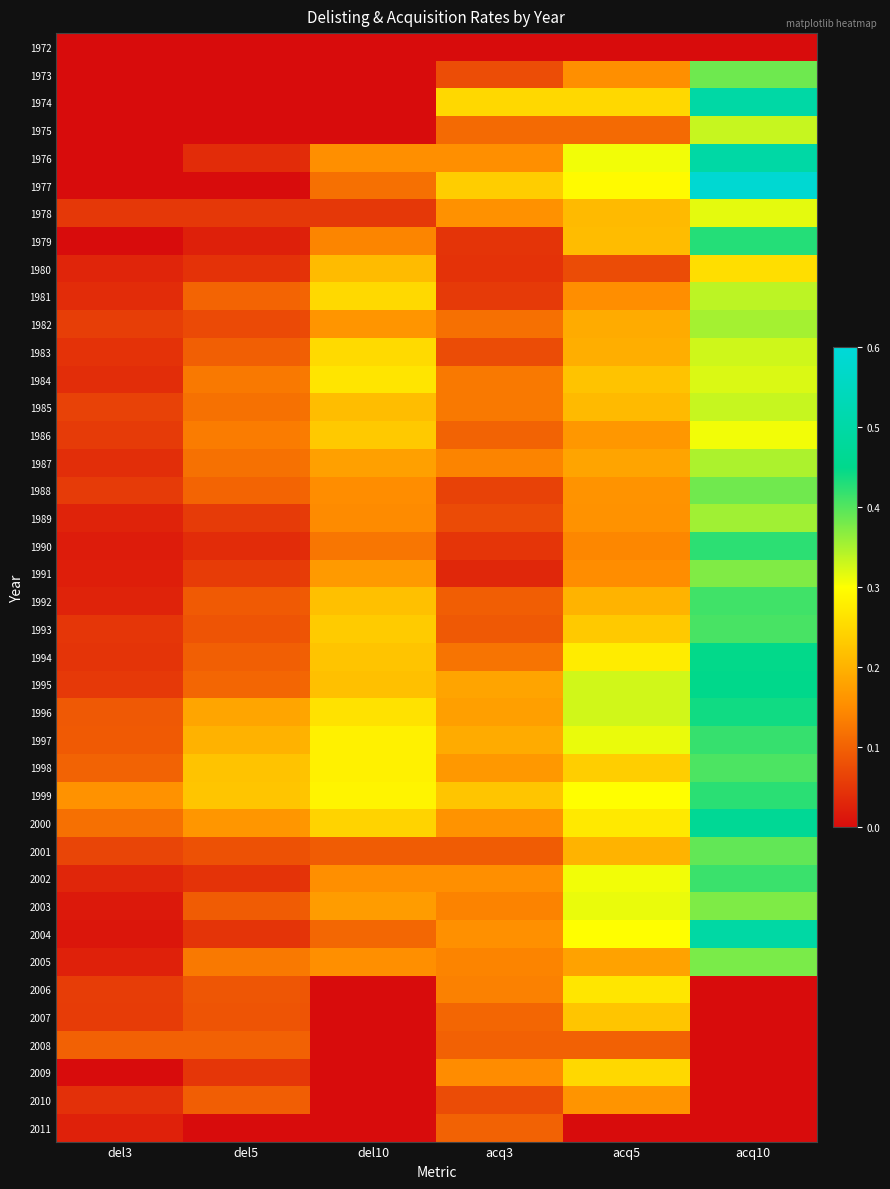

Reading left to right, extract all data points from this chart.

1972: del3=0.0	del5=0.0	del10=0.0	acq3=0.0	acq5=0.0	acq10=0.0
1973: del3=0.0	del5=0.0	del10=0.0	acq3=0.1	acq5=0.2	acq10=0.4
1974: del3=0.0	del5=0.0	del10=0.0	acq3=0.2	acq5=0.2	acq10=0.5
1975: del3=0.0	del5=0.0	del10=0.0	acq3=0.1	acq5=0.1	acq10=0.3
1976: del3=0.0	del5=0.0	del10=0.2	acq3=0.2	acq5=0.3	acq10=0.5
1977: del3=0.0	del5=0.0	del10=0.1	acq3=0.2	acq5=0.3	acq10=0.6
1978: del3=0.1	del5=0.1	del10=0.1	acq3=0.2	acq5=0.2	acq10=0.3
1979: del3=0.0	del5=0.0	del10=0.1	acq3=0.0	acq5=0.2	acq10=0.4
1980: del3=0.0	del5=0.0	del10=0.2	acq3=0.0	acq5=0.1	acq10=0.3
1981: del3=0.0	del5=0.1	del10=0.3	acq3=0.1	acq5=0.2	acq10=0.3
1982: del3=0.1	del5=0.1	del10=0.2	acq3=0.1	acq5=0.2	acq10=0.4
1983: del3=0.0	del5=0.1	del10=0.3	acq3=0.1	acq5=0.2	acq10=0.3
1984: del3=0.0	del5=0.1	del10=0.3	acq3=0.1	acq5=0.2	acq10=0.3
1985: del3=0.1	del5=0.1	del10=0.2	acq3=0.1	acq5=0.2	acq10=0.3
1986: del3=0.1	del5=0.1	del10=0.2	acq3=0.1	acq5=0.2	acq10=0.3
1987: del3=0.0	del5=0.1	del10=0.2	acq3=0.1	acq5=0.2	acq10=0.3
1988: del3=0.1	del5=0.1	del10=0.2	acq3=0.1	acq5=0.2	acq10=0.4
1989: del3=0.0	del5=0.1	del10=0.1	acq3=0.1	acq5=0.2	acq10=0.4
1990: del3=0.0	del5=0.0	del10=0.1	acq3=0.0	acq5=0.1	acq10=0.4
1991: del3=0.0	del5=0.1	del10=0.2	acq3=0.0	acq5=0.2	acq10=0.4
1992: del3=0.0	del5=0.1	del10=0.2	acq3=0.1	acq5=0.2	acq10=0.4
1993: del3=0.1	del5=0.1	del10=0.2	acq3=0.1	acq5=0.2	acq10=0.4
1994: del3=0.0	del5=0.1	del10=0.2	acq3=0.1	acq5=0.3	acq10=0.4
1995: del3=0.1	del5=0.1	del10=0.2	acq3=0.2	acq5=0.3	acq10=0.4
1996: del3=0.1	del5=0.2	del10=0.3	acq3=0.2	acq5=0.3	acq10=0.4
1997: del3=0.1	del5=0.2	del10=0.3	acq3=0.2	acq5=0.3	acq10=0.4
1998: del3=0.1	del5=0.2	del10=0.3	acq3=0.2	acq5=0.2	acq10=0.4
1999: del3=0.2	del5=0.2	del10=0.3	acq3=0.2	acq5=0.3	acq10=0.4
2000: del3=0.1	del5=0.2	del10=0.2	acq3=0.2	acq5=0.3	acq10=0.5
2001: del3=0.1	del5=0.1	del10=0.1	acq3=0.1	acq5=0.2	acq10=0.4
2002: del3=0.0	del5=0.0	del10=0.2	acq3=0.2	acq5=0.3	acq10=0.4
2003: del3=0.0	del5=0.1	del10=0.2	acq3=0.1	acq5=0.3	acq10=0.4
2004: del3=0.0	del5=0.0	del10=0.1	acq3=0.2	acq5=0.3	acq10=0.5
2005: del3=0.0	del5=0.1	del10=0.2	acq3=0.1	acq5=0.2	acq10=0.4
2006: del3=0.1	del5=0.1	del10=0.0	acq3=0.1	acq5=0.3	acq10=0.0
2007: del3=0.1	del5=0.1	del10=0.0	acq3=0.1	acq5=0.2	acq10=0.0
2008: del3=0.1	del5=0.1	del10=0.0	acq3=0.1	acq5=0.1	acq10=0.0
2009: del3=0.0	del5=0.1	del10=0.0	acq3=0.1	acq5=0.2	acq10=0.0
2010: del3=0.0	del5=0.1	del10=0.0	acq3=0.1	acq5=0.2	acq10=0.0
2011: del3=0.0	del5=0.0	del10=0.0	acq3=0.1	acq5=0.0	acq10=0.0